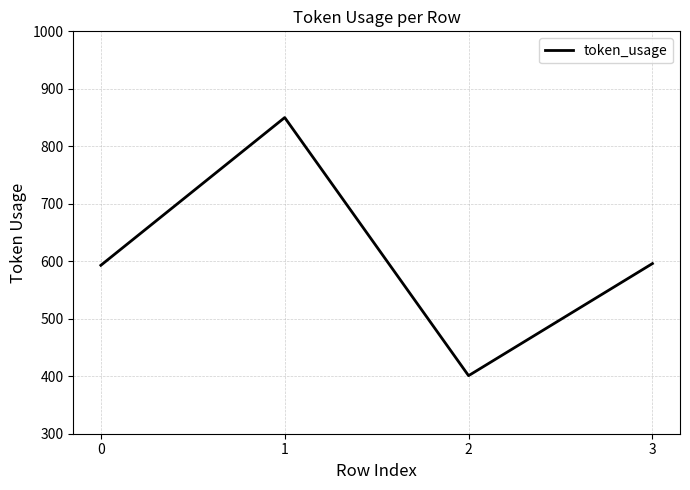

Reading left to right, what are all the values shown in this chart?

0=593	1=850	2=401	3=596